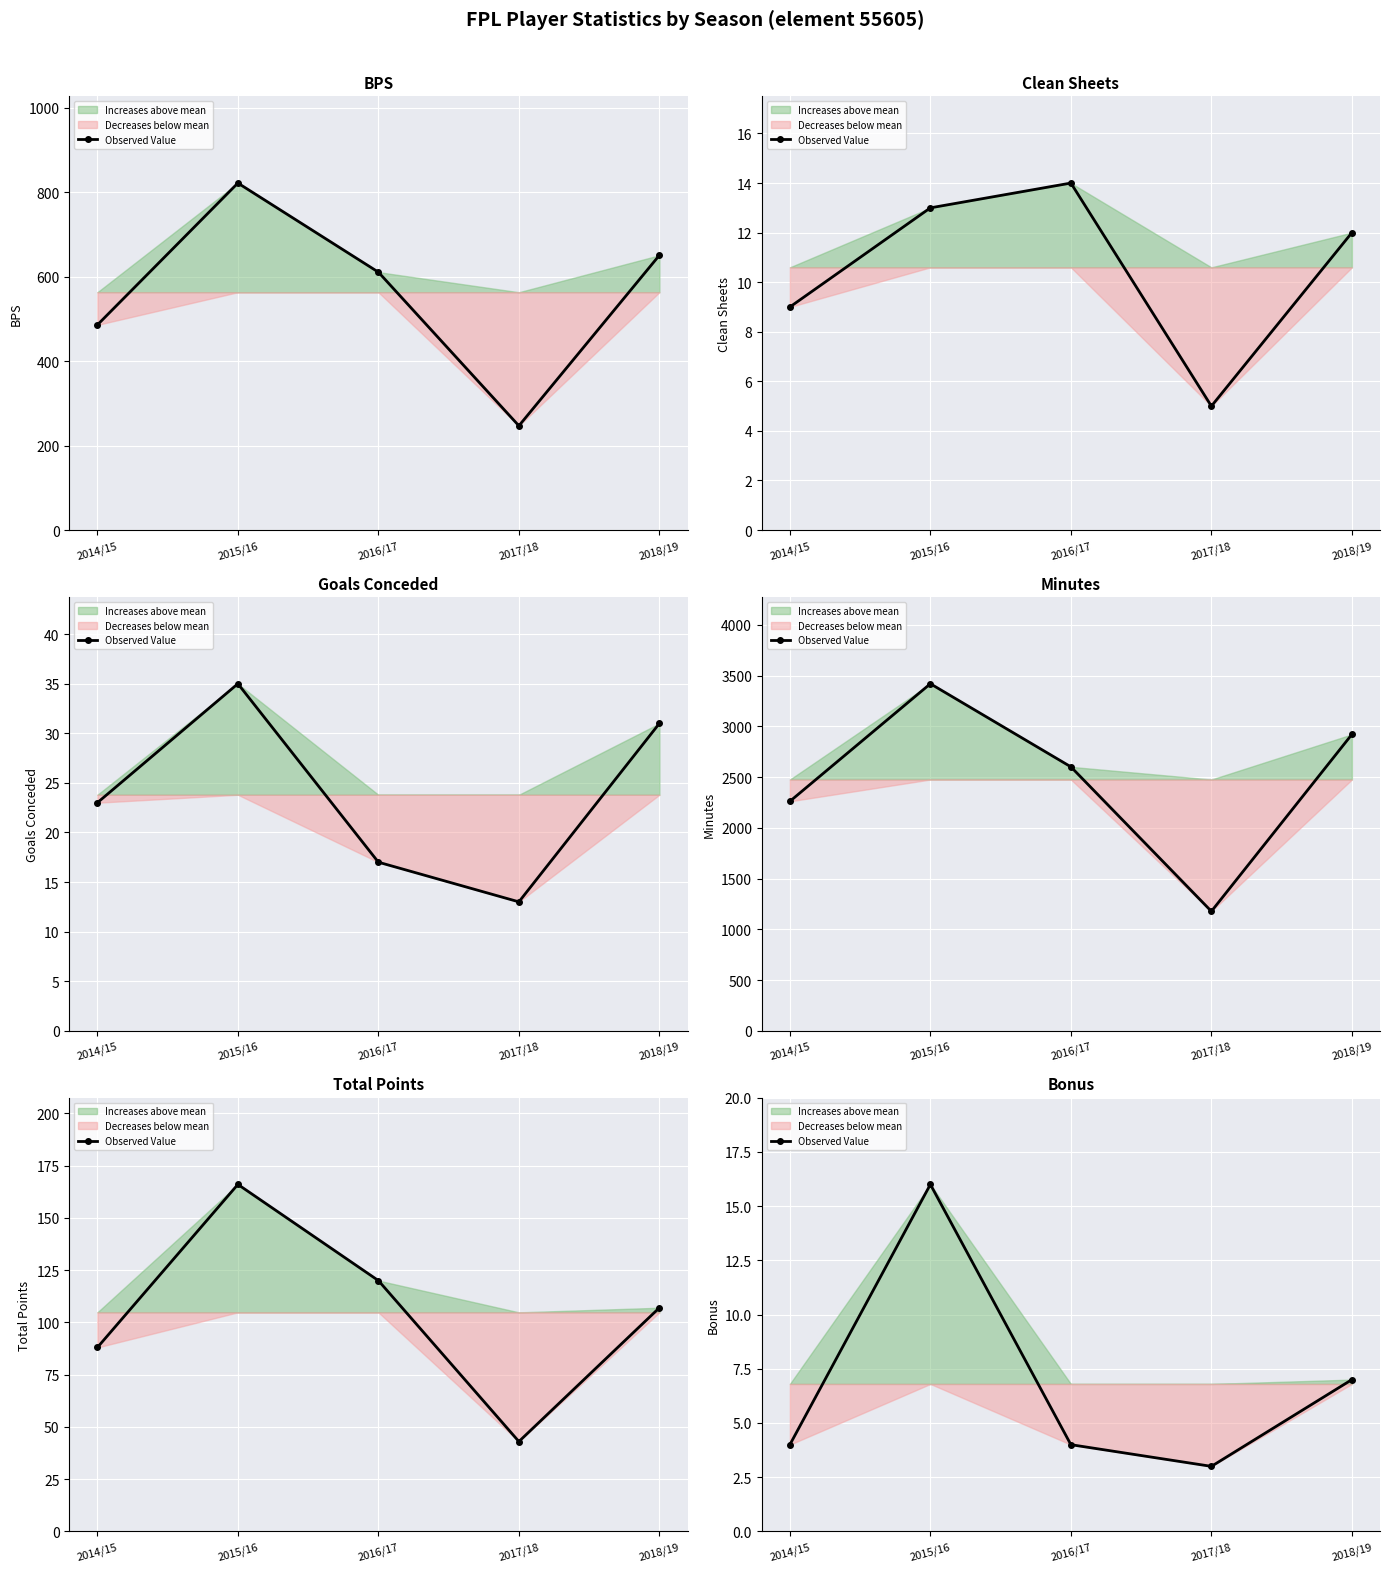

Is it true that the value at 2018/19 is 7?

True